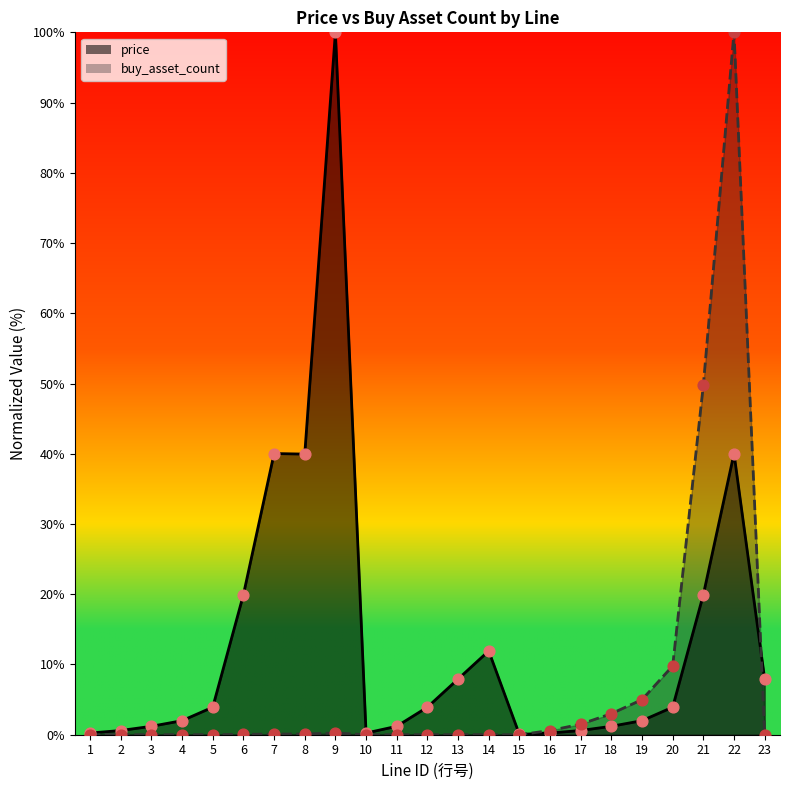

Which series contains the highest Y value?

price